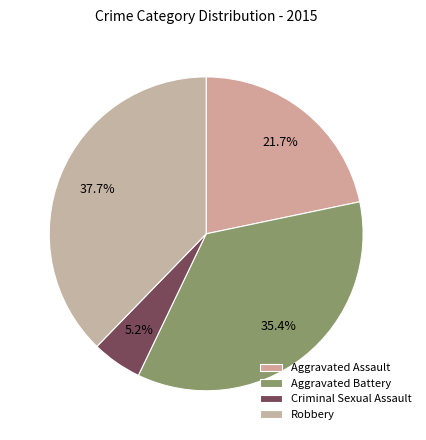

What percentage is the Aggravated Assault slice, to the nearest percent?

22%